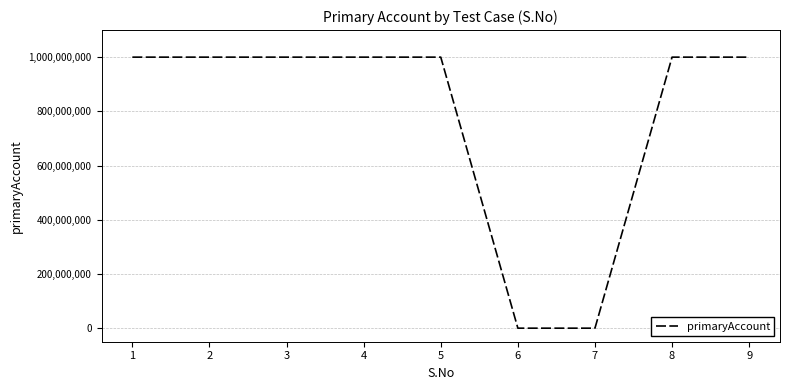

The value at 3 is 1000155094. True or false?

True